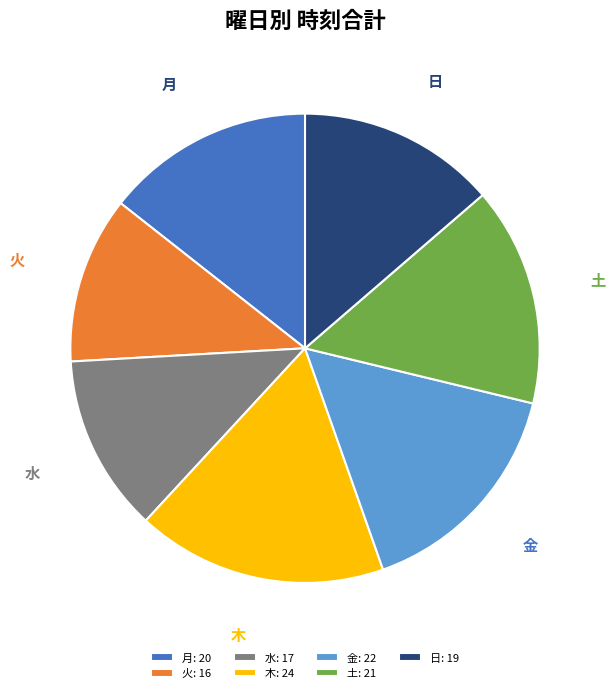

Does 水 account for over 50% of the chart?

No